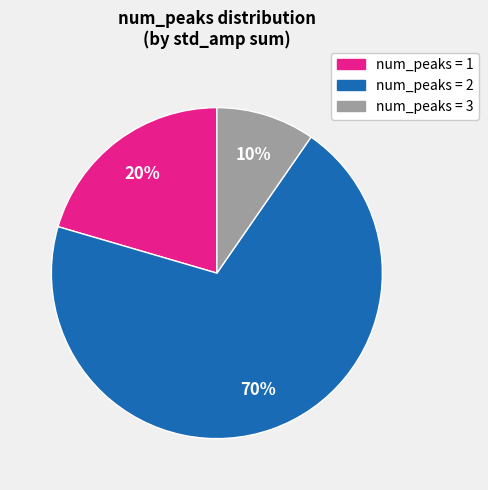

Combined, do num_peaks = 2 and num_peaks = 3 account for over 50%?

Yes